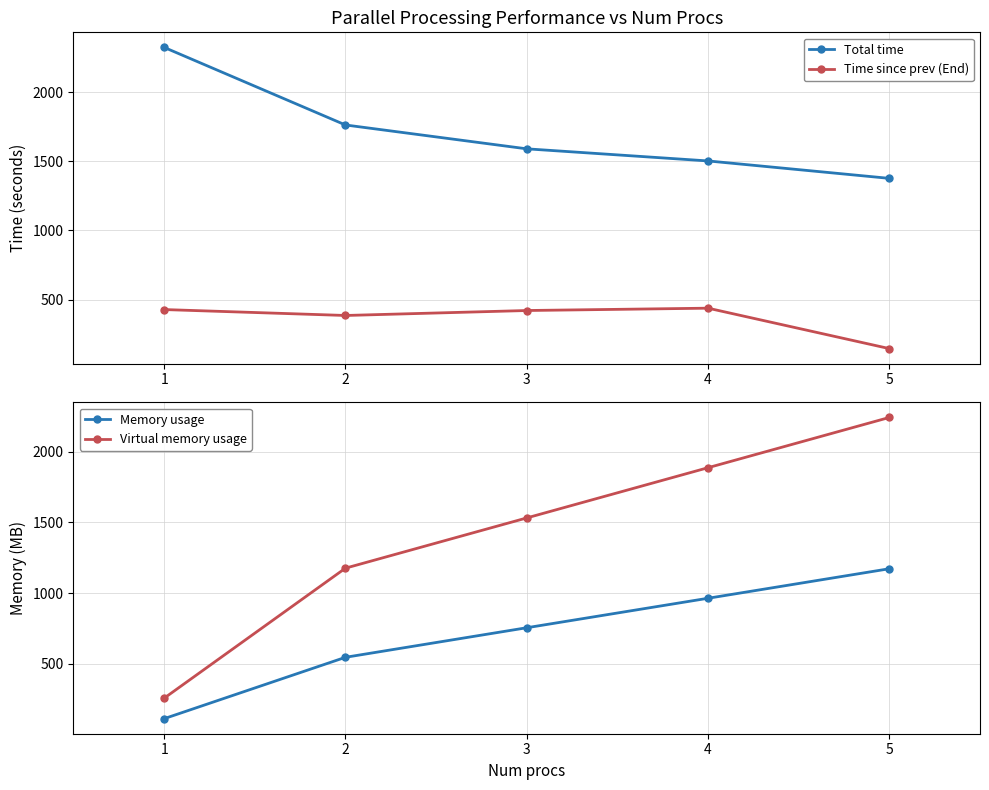

At which label does Memory usage reach its minimum?

1